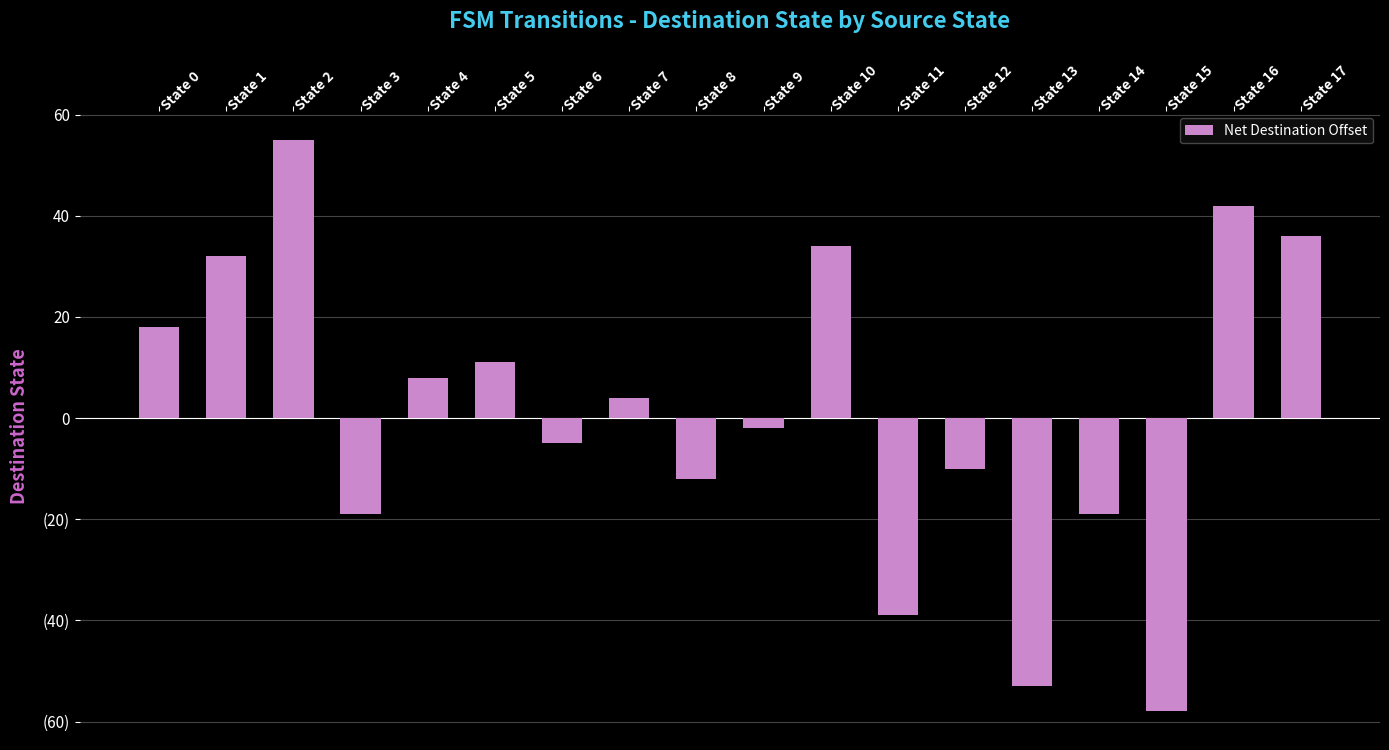

What is the value of the 6th bar from the left?

11